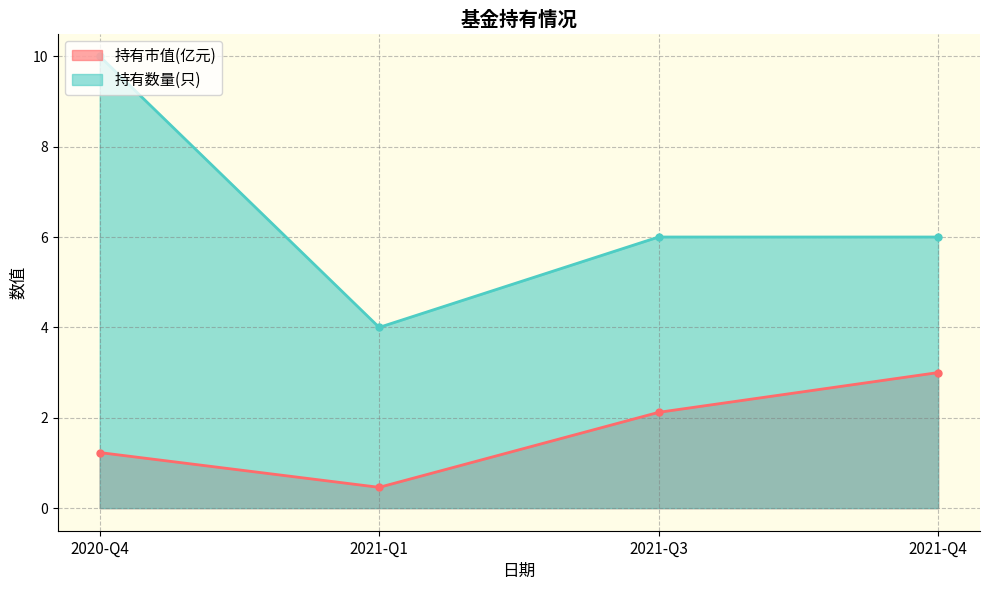

Where is the first local minimum for 持有市值(亿元)?

2021-Q1